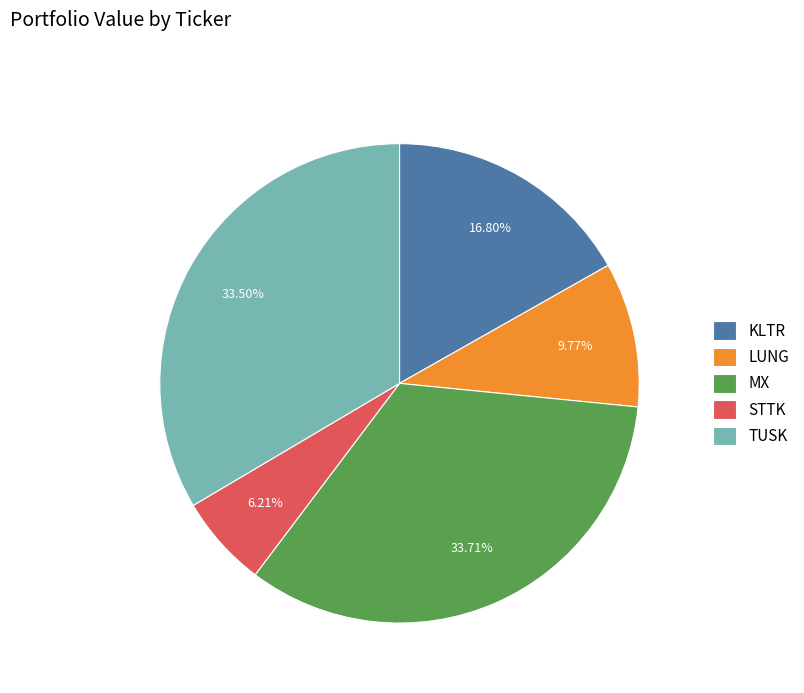

True or false: KLTR accounts for 17% of the total.

True